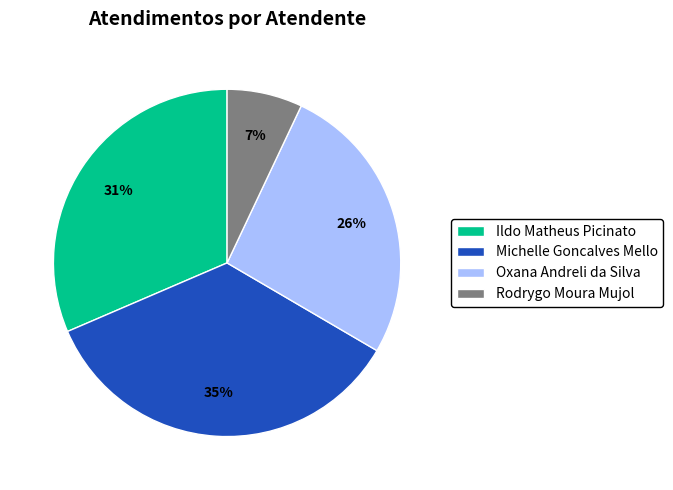

Does Ildo Matheus Picinato represent more than half of the total?

No